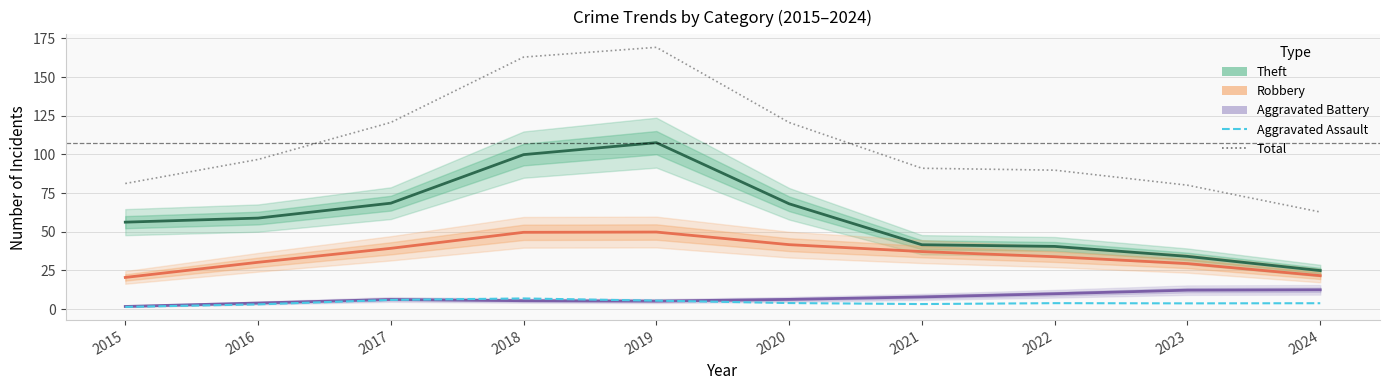

How many categories are shown in the chart?

10